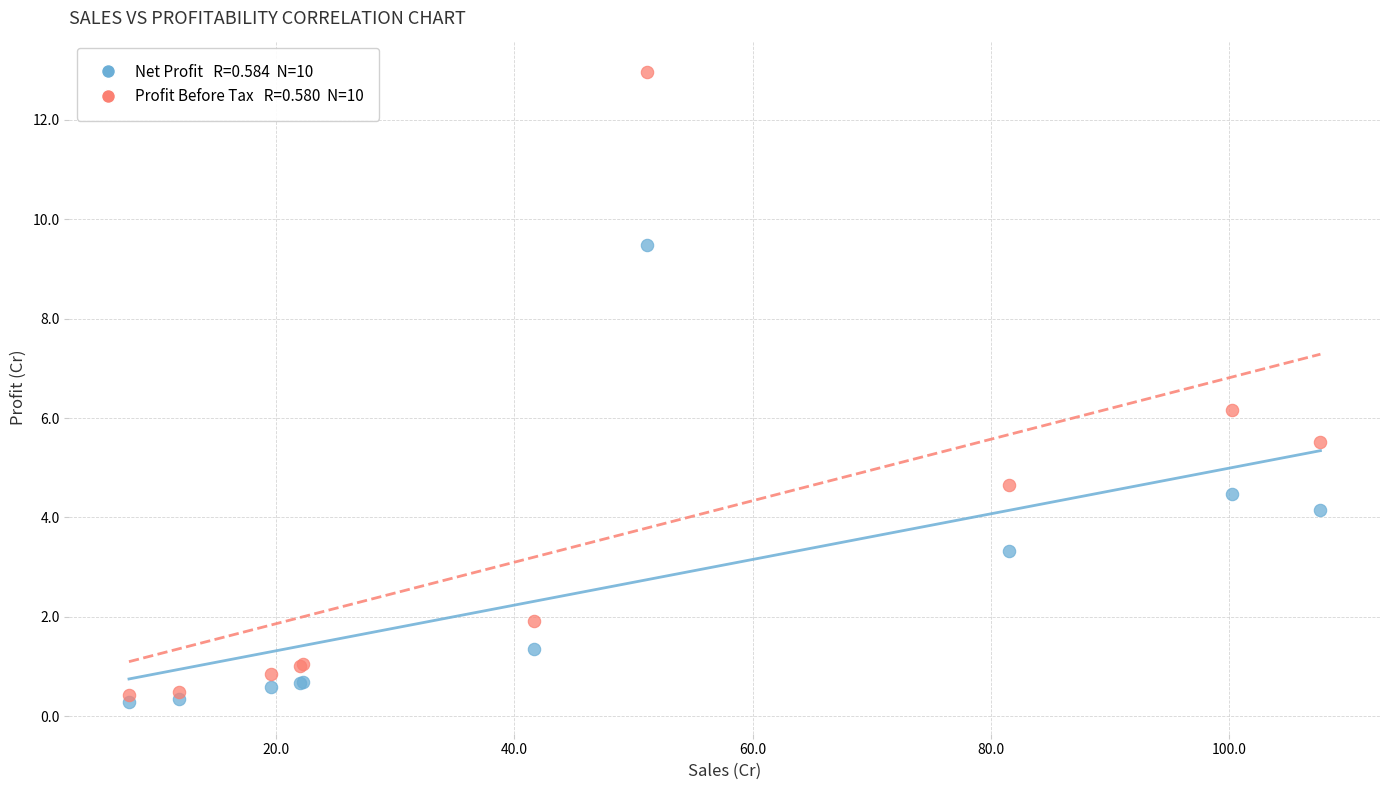

Across all series, what Y value is closest to 6?

6.2